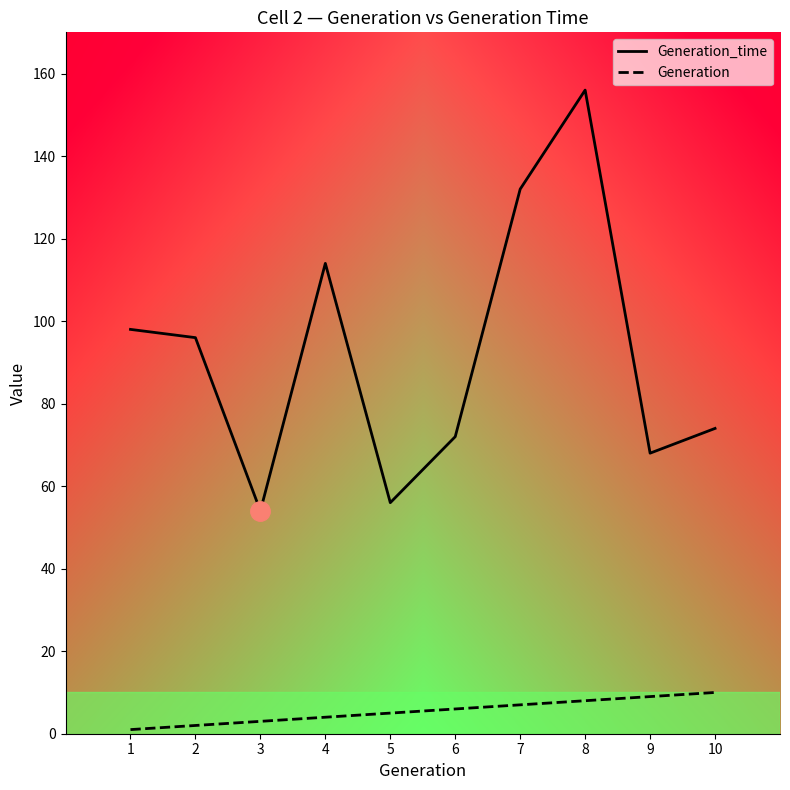

The value of Generation_time at 4 is 202. True or false?

False